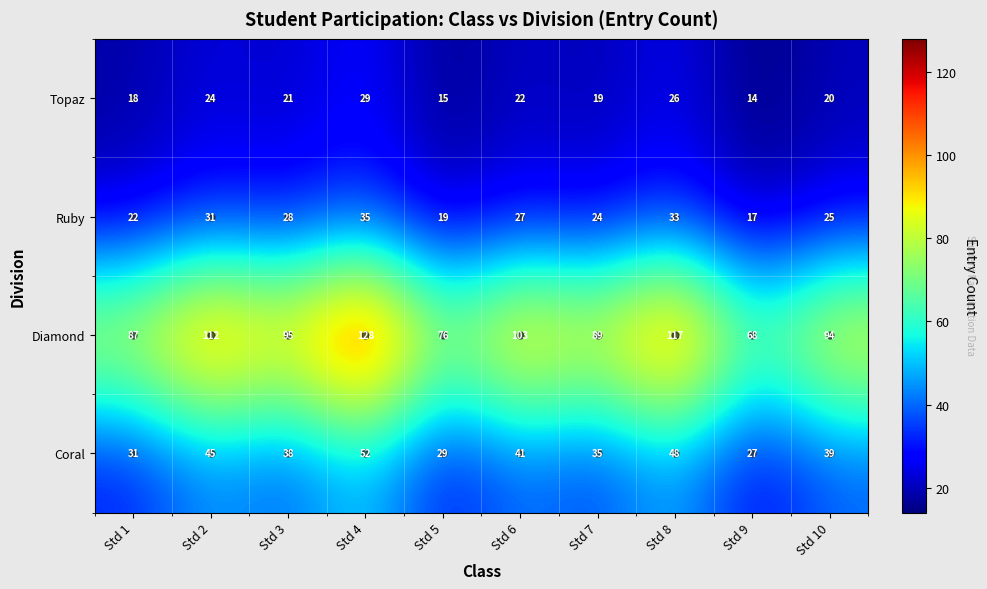

Which category has the lowest value across all series?

Std 9